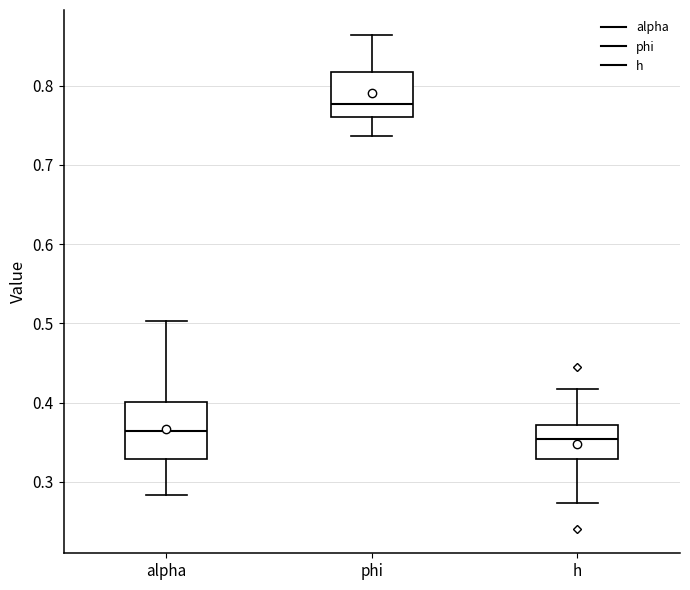

Which box is the tallest, from its lower edge to its upper edge?

alpha